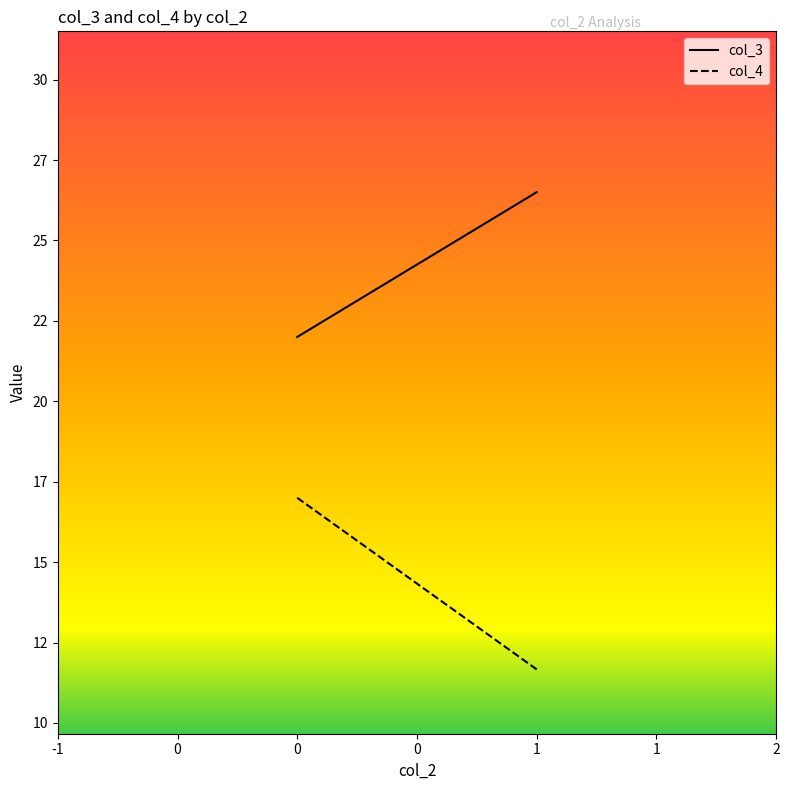

List the series in order of their overall mean, highest first.

col_3, col_4